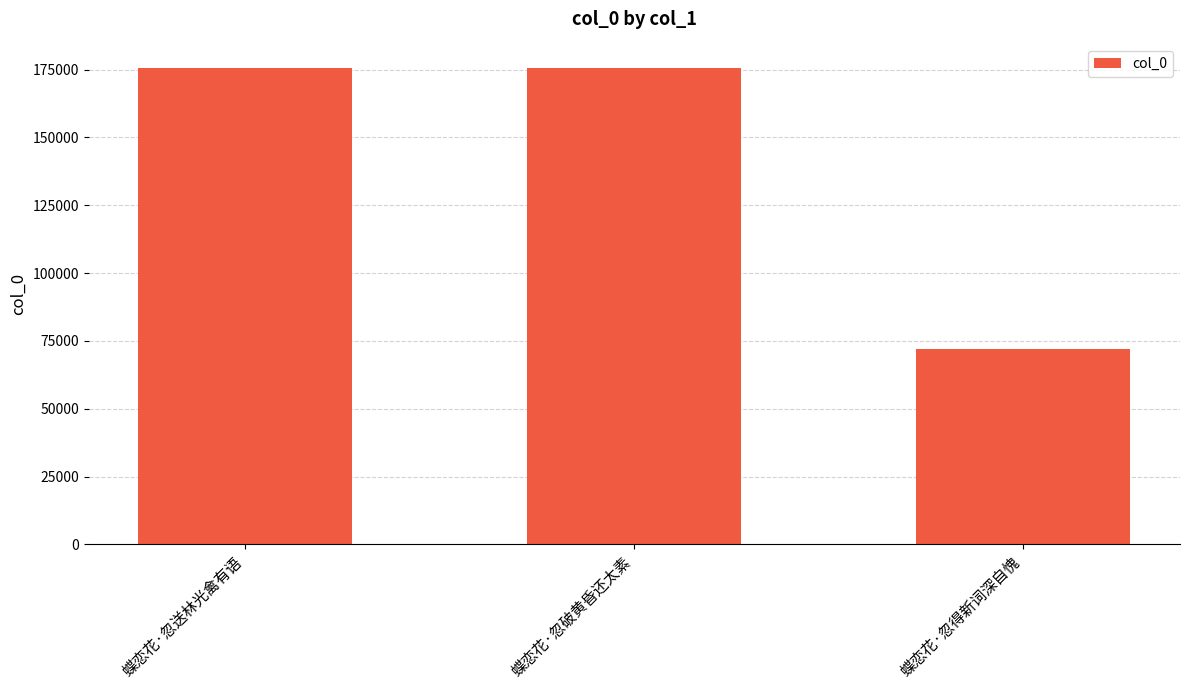

Approximately how many times larger is the value at 蝶恋花·忽破黄昏还太素 compared to 蝶恋花·忽得新词深自愧?

2.4